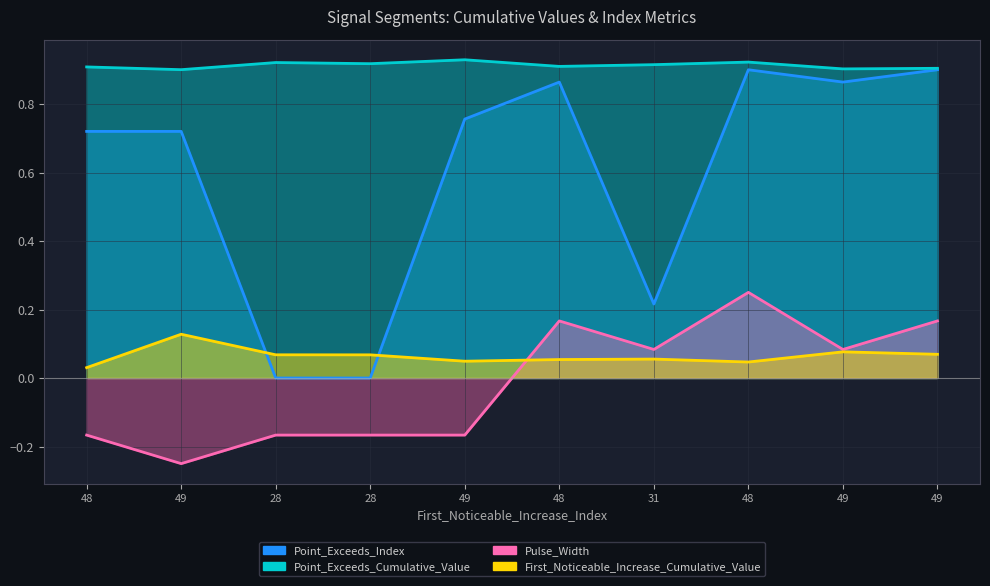

What is the highest value of the First_Noticeable_Increase_Cumulative_Value series?

0.1